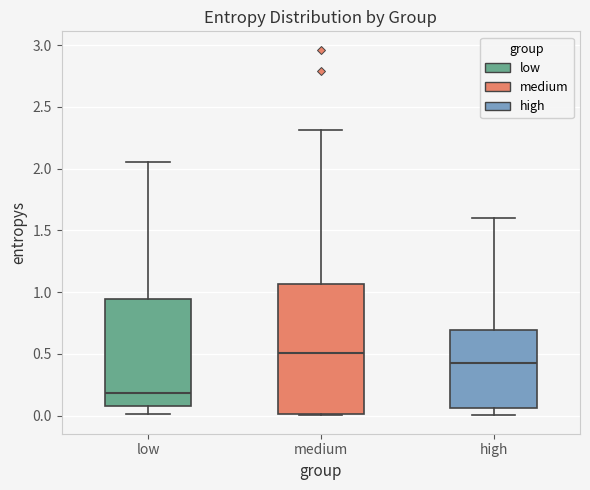

Which box's median line is the highest?

medium